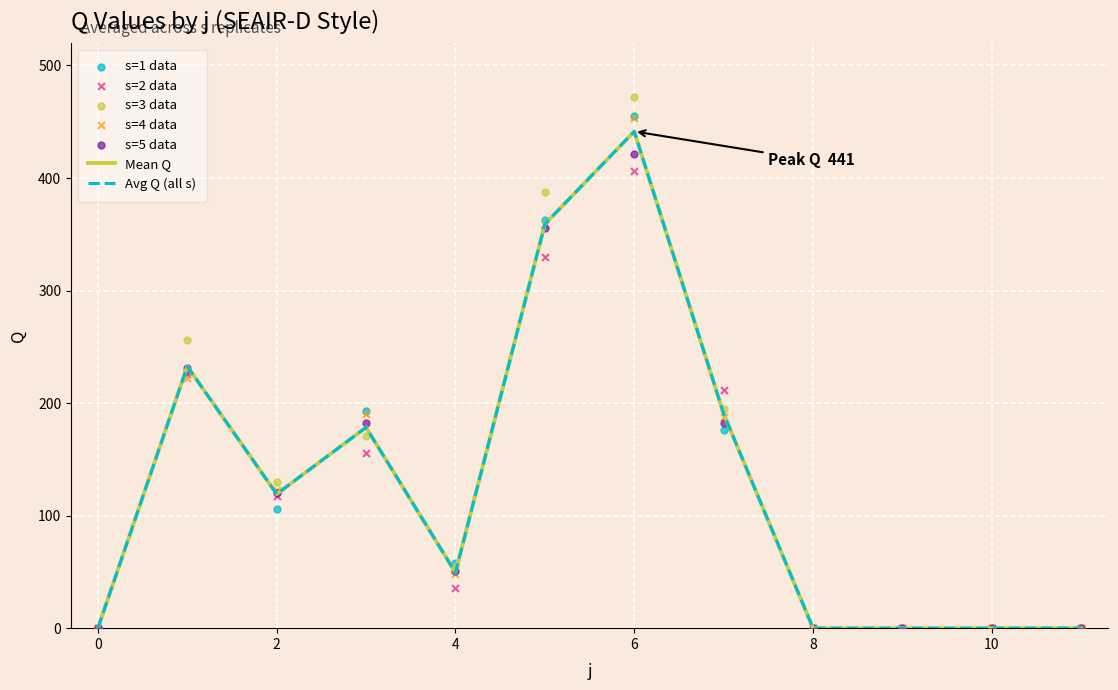

Which series has the largest total across all categories?

s3